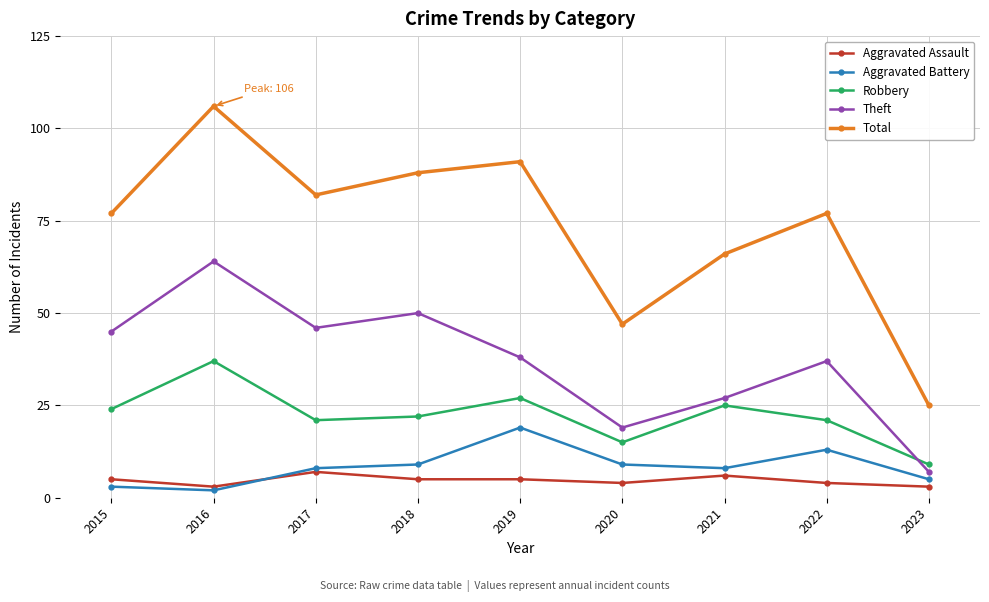

At which category is the sum across all series the highest?

2016